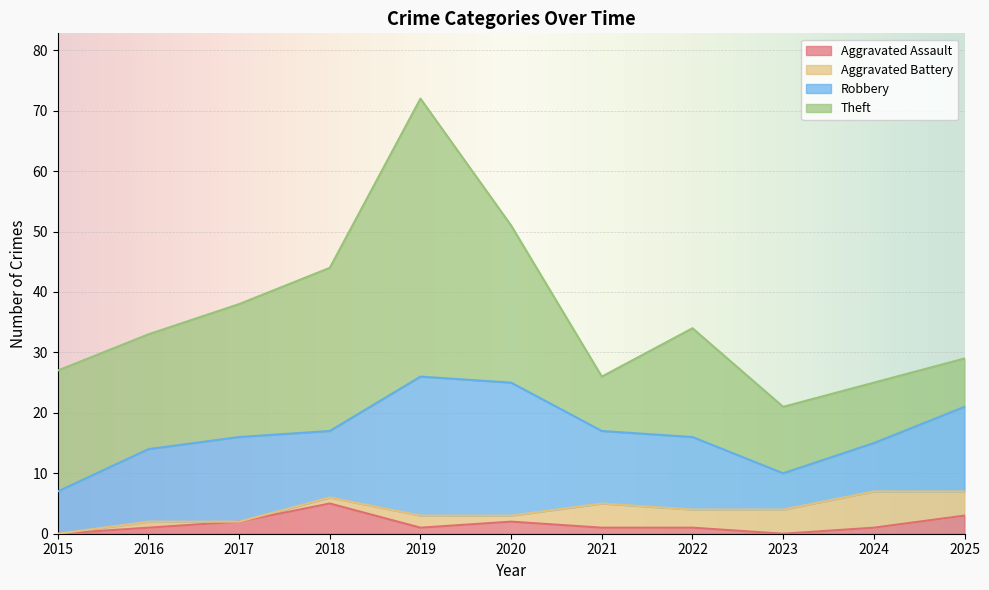

Reading left to right, list all the values displayed in this chart.

Aggravated Assault: 2015=0	2016=1	2017=2	2018=5	2019=1	2020=2	2021=1	2022=1	2023=0	2024=1	2025=3
Aggravated Battery: 2015=0	2016=1	2017=0	2018=1	2019=2	2020=1	2021=4	2022=3	2023=4	2024=6	2025=4
Robbery: 2015=7	2016=12	2017=14	2018=11	2019=23	2020=22	2021=12	2022=12	2023=6	2024=8	2025=14
Theft: 2015=20	2016=19	2017=22	2018=27	2019=46	2020=26	2021=9	2022=18	2023=11	2024=10	2025=8